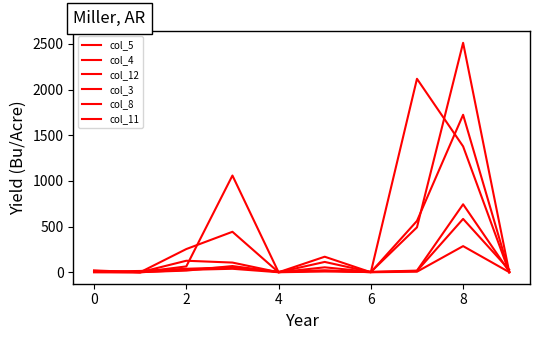

How many lines are shown in the chart?

6